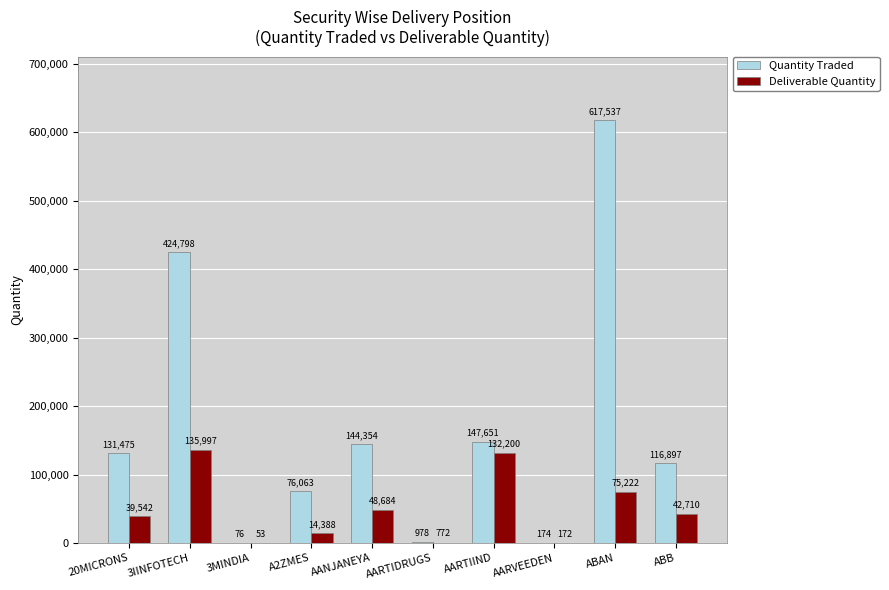

Reading right to left, transcribe all the data shown in this chart.

Quantity Traded: ABB=116897	ABAN=617537	AARVEEDEN=174	AARTIIND=147651	AARTIDRUGS=978	AANJANEYA=144354	A2ZMES=76063	3MINDIA=76	3IINFOTECH=424798	20MICRONS=131475
Deliverable Quantity: ABB=42710	ABAN=75222	AARVEEDEN=172	AARTIIND=132200	AARTIDRUGS=772	AANJANEYA=48684	A2ZMES=14388	3MINDIA=53	3IINFOTECH=135997	20MICRONS=39542